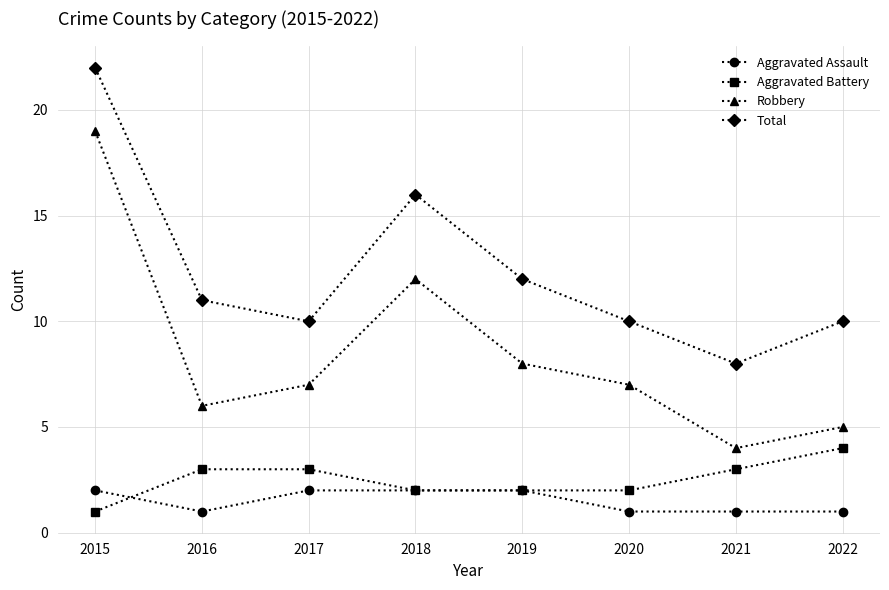

Reading left to right, what are all the values shown in this chart?

Aggravated Assault: 2	1	2	2	2	1	1	1
Aggravated Battery: 1	3	3	2	2	2	3	4
Robbery: 19	6	7	12	8	7	4	5
Total: 22	11	10	16	12	10	8	10